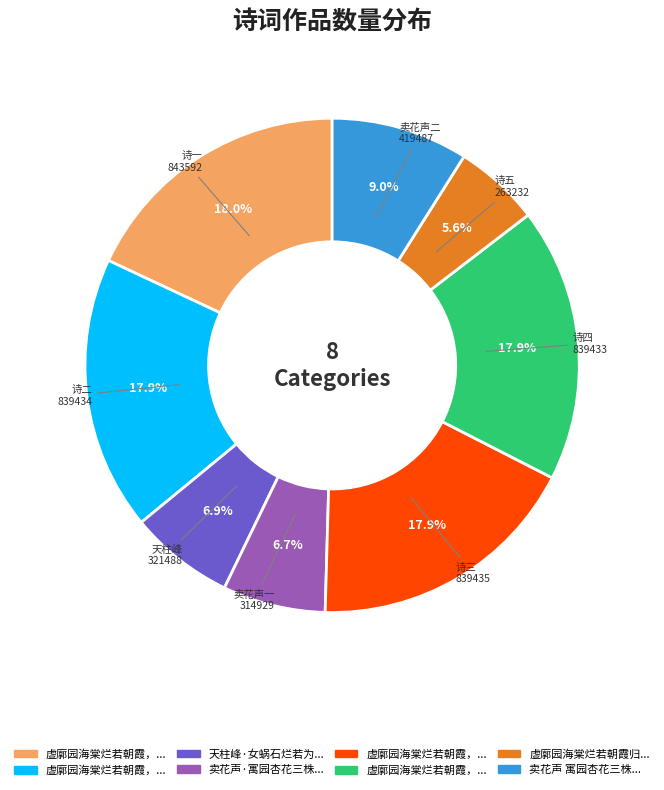

Does any single category account for the majority?

No